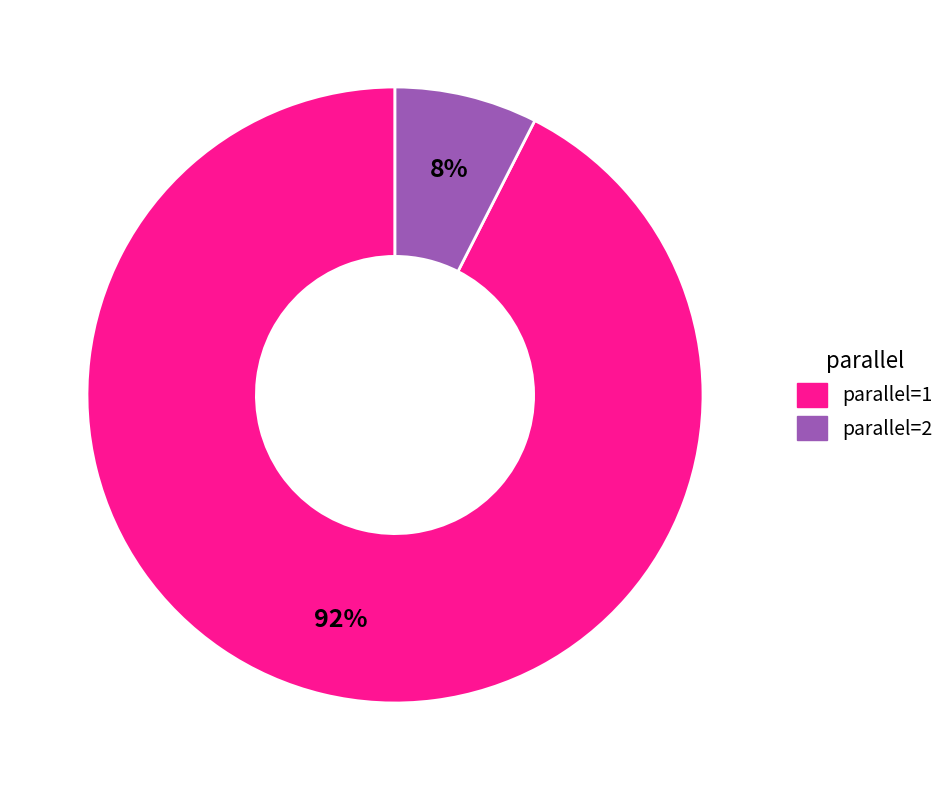

To the nearest percent, what percentage of the pie is parallel=2?

8%